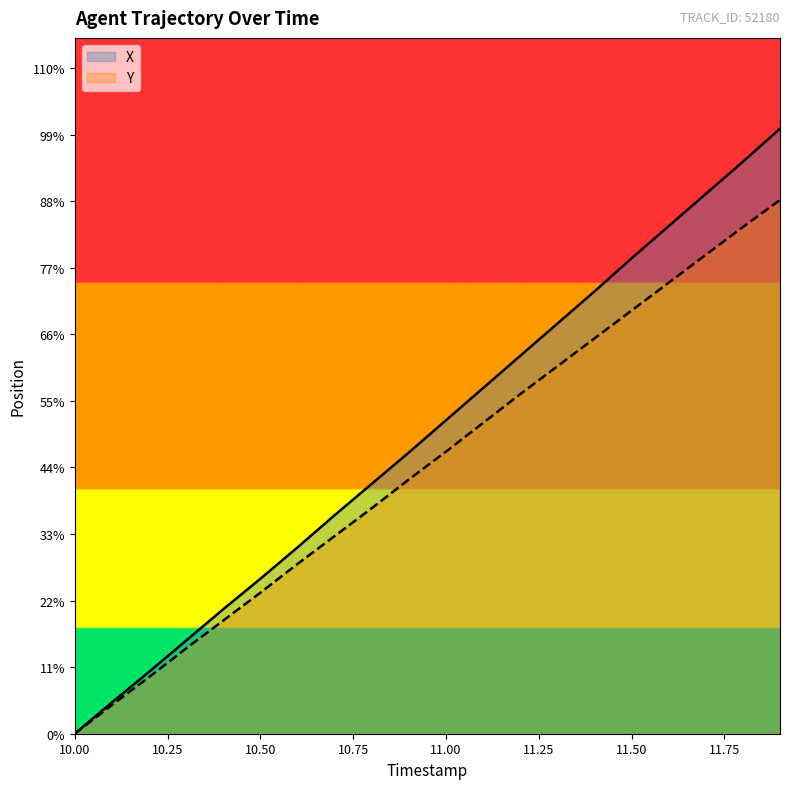

What is the sum of all Y values?

61.6